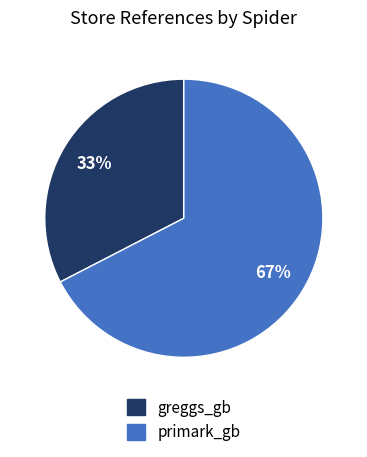

What percentage is the primark_gb slice, to the nearest percent?

67%